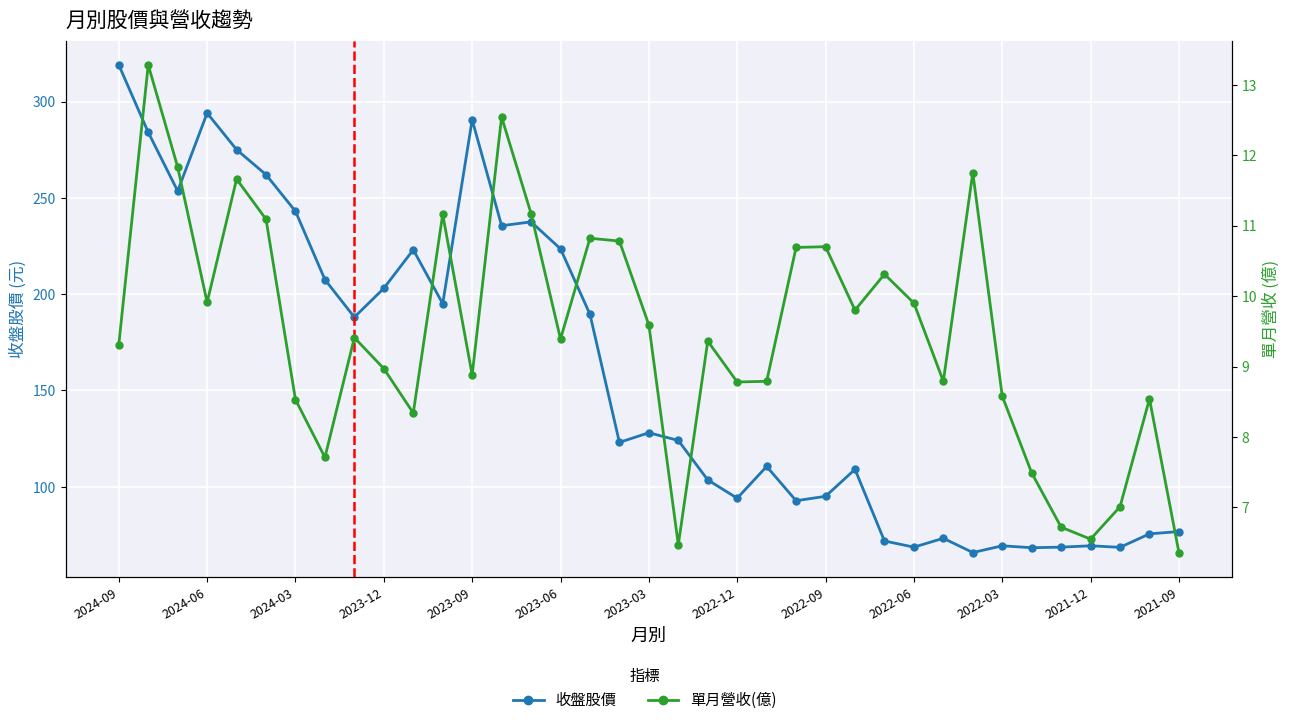

True or false: 單月營收(億) has a value of 6.7 at 32.

True